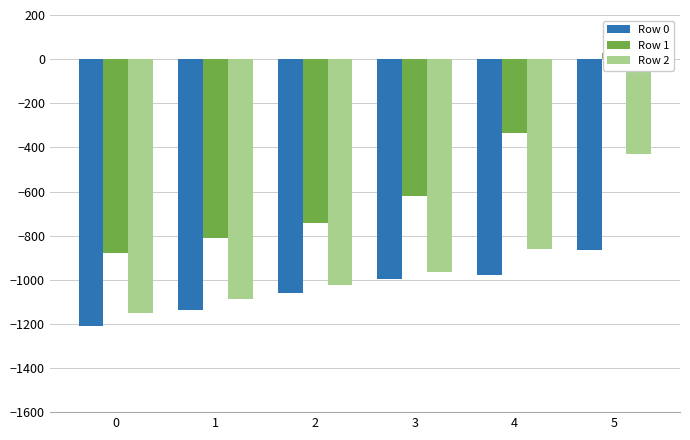

What are all the series names shown in the legend?

Row 0, Row 1, Row 2